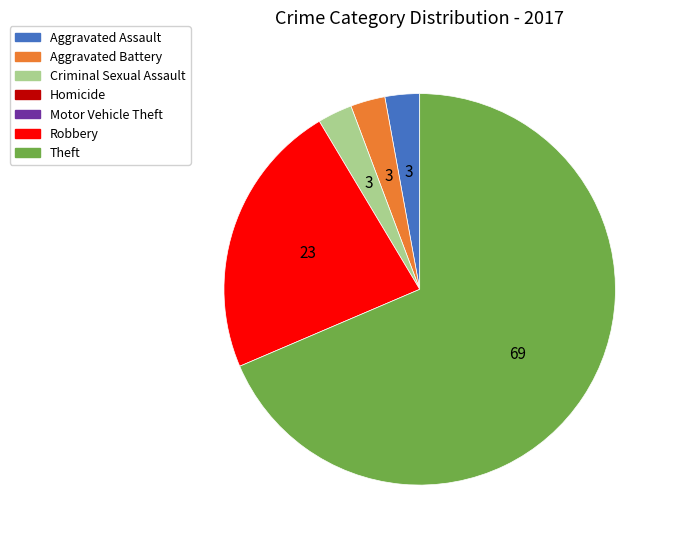

Is there any slice that represents more than half of the pie?

Yes